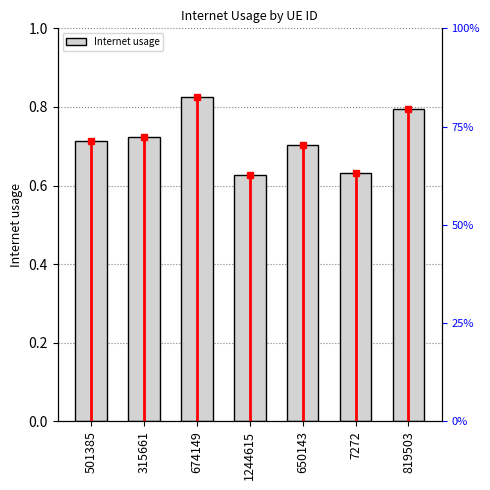

Read the value at 650143.

0.7